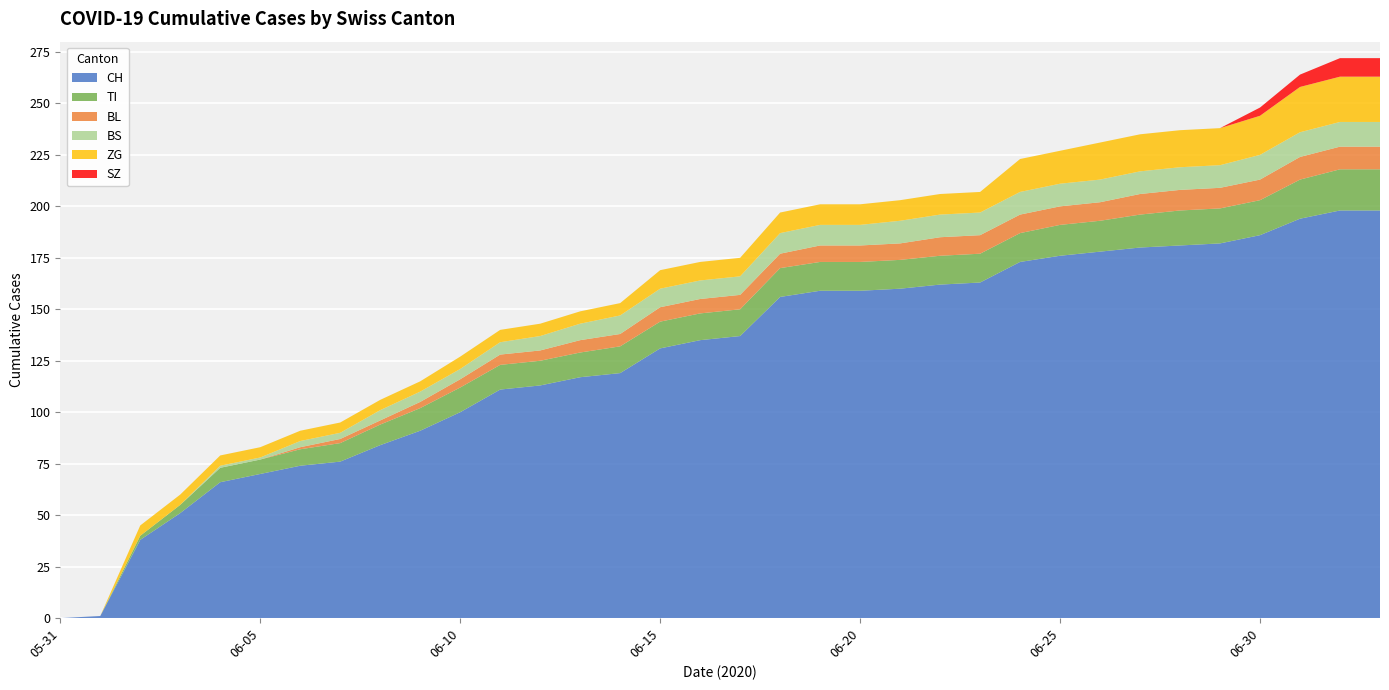

Reading right to left, list all the values displayed in this chart.

CH: 2020-07-03=198	2020-07-02=198	2020-07-01=194	2020-06-30=186	2020-06-29=182	2020-06-28=181	2020-06-27=180	2020-06-26=178	2020-06-25=176	2020-06-24=173	2020-06-23=163	2020-06-22=162	2020-06-21=160	2020-06-20=159	2020-06-19=159	2020-06-18=156	2020-06-17=137	2020-06-16=135	2020-06-15=131	2020-06-14=119	2020-06-13=117	2020-06-12=113	2020-06-11=111	2020-06-10=100	2020-06-09=91	2020-06-08=84	2020-06-07=76	2020-06-06=74	2020-06-05=70	2020-06-04=66	2020-06-03=51	2020-06-02=38	2020-06-01=1	2020-05-31=0
TI: 2020-07-03=20	2020-07-02=20	2020-07-01=19	2020-06-30=17	2020-06-29=17	2020-06-28=17	2020-06-27=16	2020-06-26=15	2020-06-25=15	2020-06-24=14	2020-06-23=14	2020-06-22=14	2020-06-21=14	2020-06-20=14	2020-06-19=14	2020-06-18=14	2020-06-17=13	2020-06-16=13	2020-06-15=13	2020-06-14=13	2020-06-13=12	2020-06-12=12	2020-06-11=12	2020-06-10=12	2020-06-09=11	2020-06-08=10	2020-06-07=9	2020-06-06=8	2020-06-05=7	2020-06-04=7	2020-06-03=4	2020-06-02=2	2020-06-01=0	2020-05-31=0
BL: 2020-07-03=11	2020-07-02=11	2020-07-01=11	2020-06-30=10	2020-06-29=10	2020-06-28=10	2020-06-27=10	2020-06-26=9	2020-06-25=9	2020-06-24=9	2020-06-23=9	2020-06-22=9	2020-06-21=8	2020-06-20=8	2020-06-19=8	2020-06-18=7	2020-06-17=7	2020-06-16=7	2020-06-15=7	2020-06-14=6	2020-06-13=6	2020-06-12=5	2020-06-11=5	2020-06-10=4	2020-06-09=3	2020-06-08=2	2020-06-07=2	2020-06-06=1	2020-06-05=0	2020-06-04=0	2020-06-03=0	2020-06-02=0	2020-06-01=0	2020-05-31=0
BS: 2020-07-03=12	2020-07-02=12	2020-07-01=12	2020-06-30=12	2020-06-29=11	2020-06-28=11	2020-06-27=11	2020-06-26=11	2020-06-25=11	2020-06-24=11	2020-06-23=11	2020-06-22=11	2020-06-21=11	2020-06-20=10	2020-06-19=10	2020-06-18=10	2020-06-17=9	2020-06-16=9	2020-06-15=9	2020-06-14=9	2020-06-13=8	2020-06-12=7	2020-06-11=6	2020-06-10=5	2020-06-09=5	2020-06-08=5	2020-06-07=3	2020-06-06=3	2020-06-05=1	2020-06-04=1	2020-06-03=0	2020-06-02=0	2020-06-01=0	2020-05-31=0
ZG: 2020-07-03=22	2020-07-02=22	2020-07-01=22	2020-06-30=19	2020-06-29=18	2020-06-28=18	2020-06-27=18	2020-06-26=18	2020-06-25=16	2020-06-24=16	2020-06-23=10	2020-06-22=10	2020-06-21=10	2020-06-20=10	2020-06-19=10	2020-06-18=10	2020-06-17=9	2020-06-16=9	2020-06-15=9	2020-06-14=6	2020-06-13=6	2020-06-12=6	2020-06-11=6	2020-06-10=6	2020-06-09=5	2020-06-08=5	2020-06-07=5	2020-06-06=5	2020-06-05=5	2020-06-04=5	2020-06-03=5	2020-06-02=5	2020-06-01=0	2020-05-31=0
SZ: 2020-07-03=9	2020-07-02=9	2020-07-01=6	2020-06-30=4	2020-06-29=0	2020-06-28=0	2020-06-27=0	2020-06-26=0	2020-06-25=0	2020-06-24=0	2020-06-23=0	2020-06-22=0	2020-06-21=0	2020-06-20=0	2020-06-19=0	2020-06-18=0	2020-06-17=0	2020-06-16=0	2020-06-15=0	2020-06-14=0	2020-06-13=0	2020-06-12=0	2020-06-11=0	2020-06-10=0	2020-06-09=0	2020-06-08=0	2020-06-07=0	2020-06-06=0	2020-06-05=0	2020-06-04=0	2020-06-03=0	2020-06-02=0	2020-06-01=0	2020-05-31=0